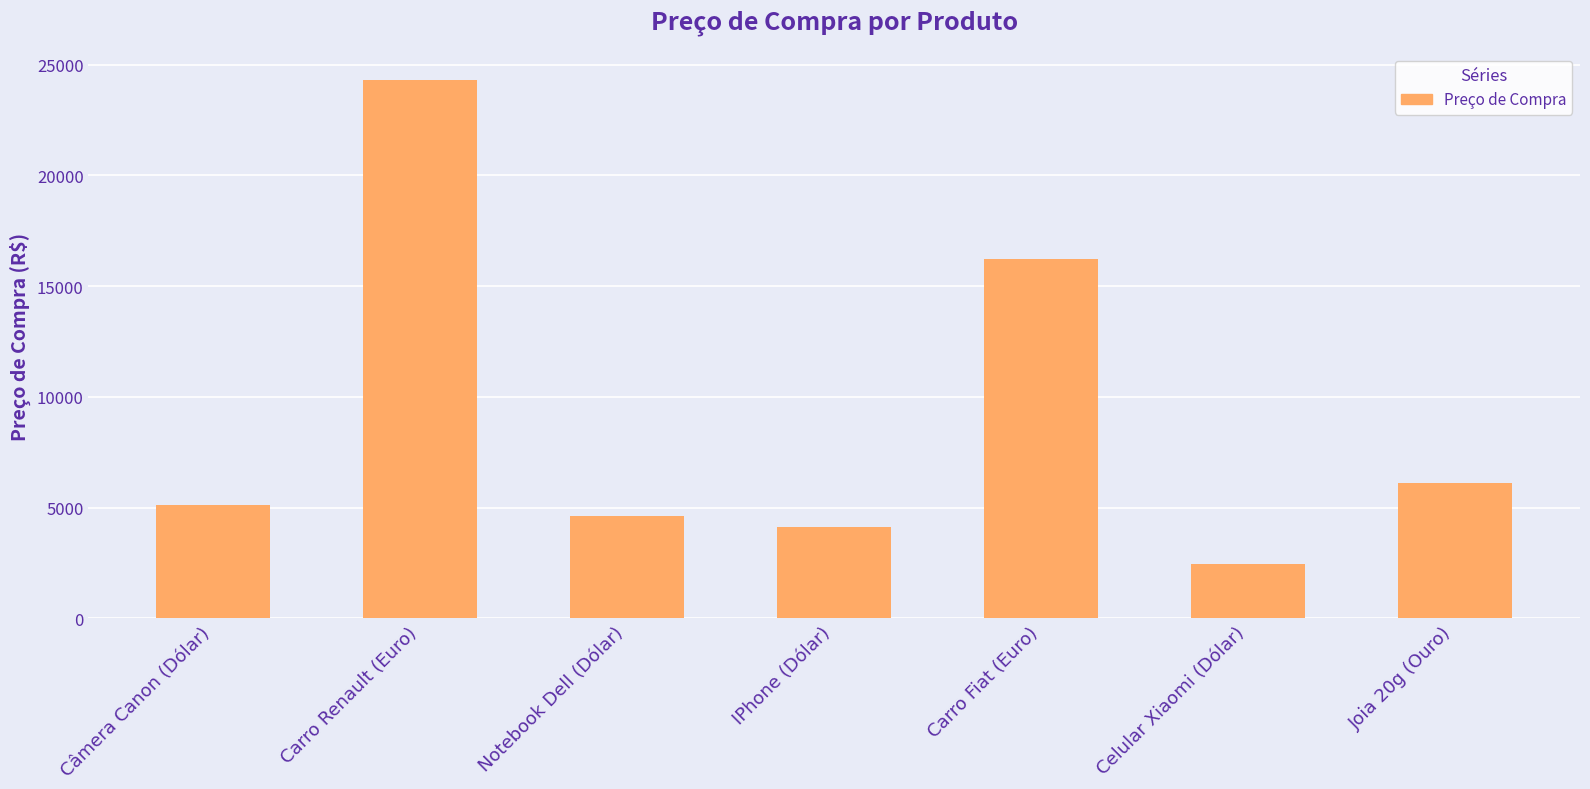

At which label is the value closest to 13391?

Carro Fiat (Euro)